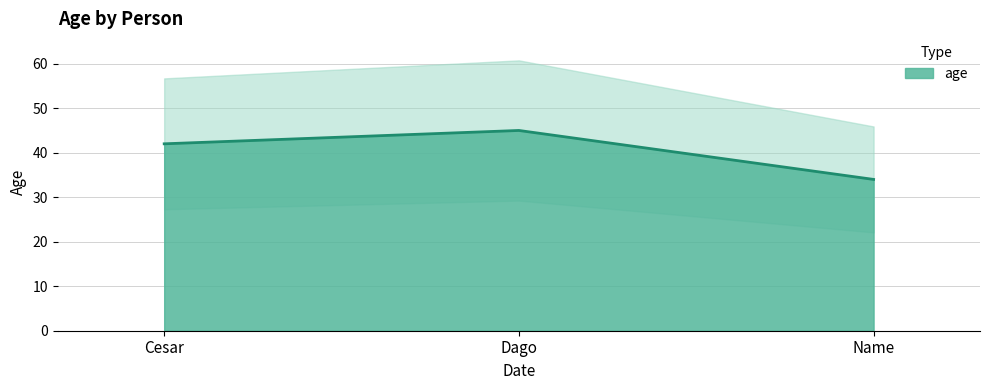

Which category has the highest value across all series?

Dago